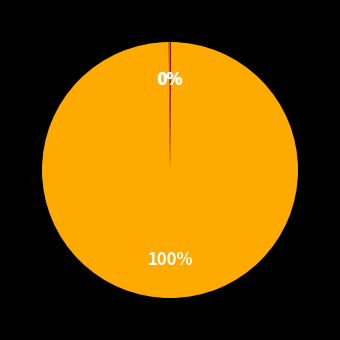

Does any single category account for the majority?

Yes